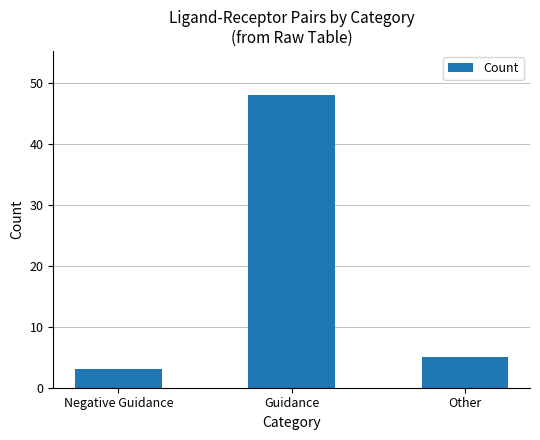

What position from the right is Other?

1